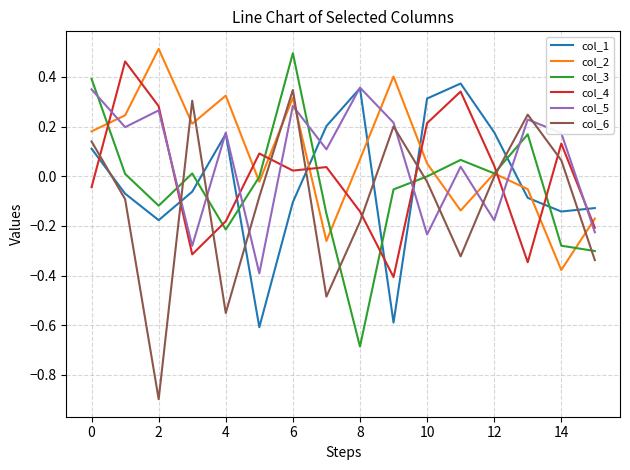

What is the difference between the maximum and minimum values in the col_4 series?

0.9